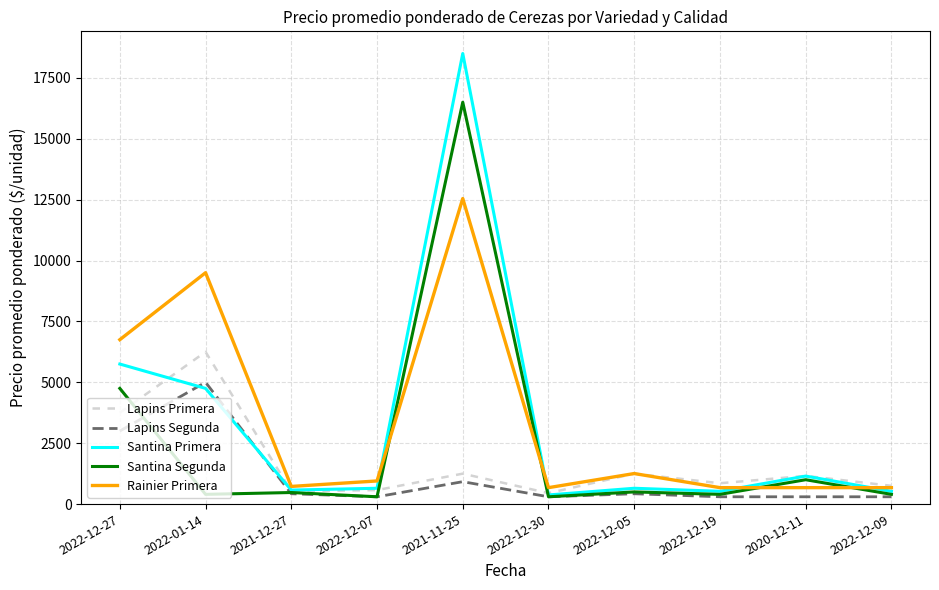

Which series has the largest range (max minus min)?

Santina Primera